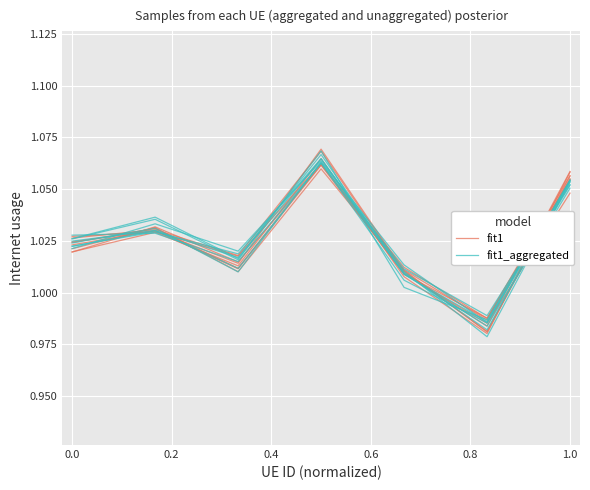

True or false: fit1 and fit1_aggregated intersect in this chart.

True